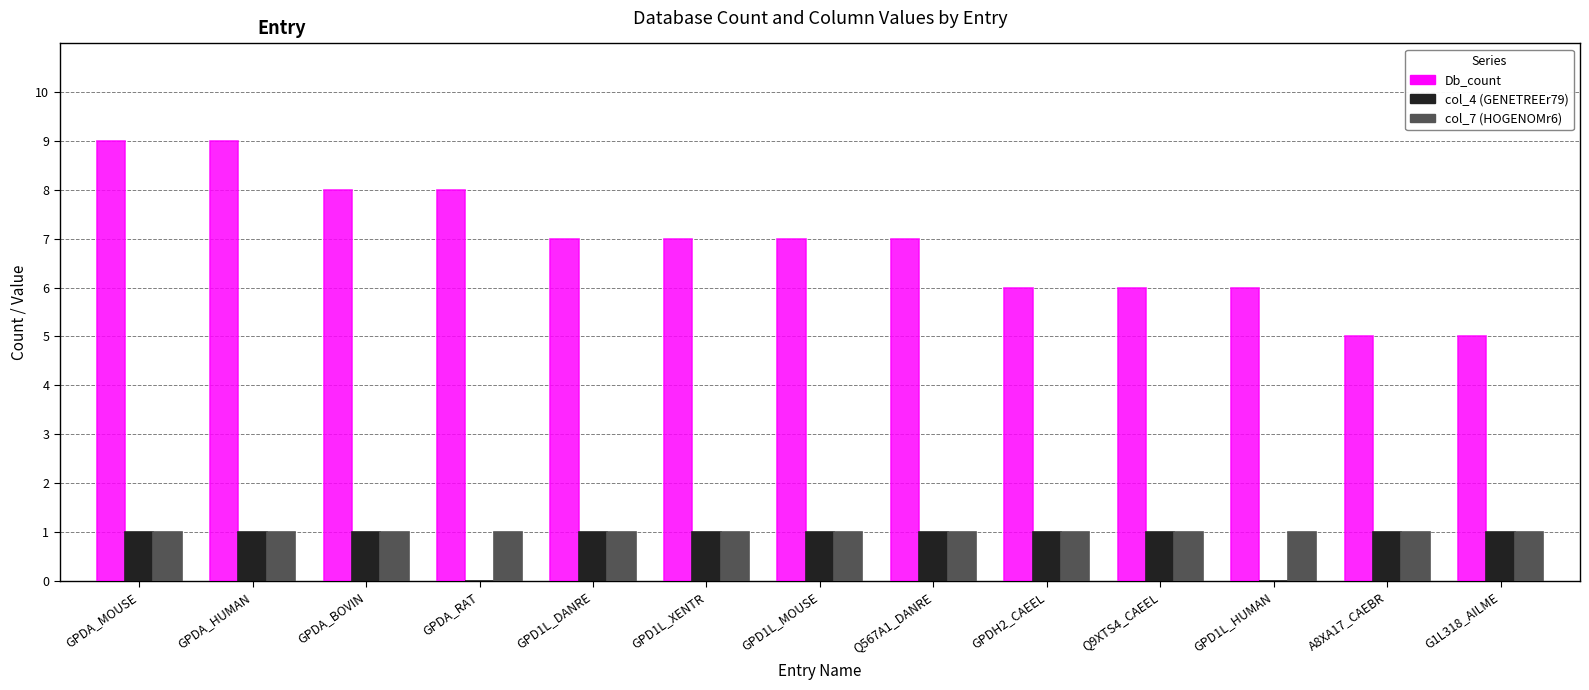

What is the total value across all series at GPDA_BOVIN?

10